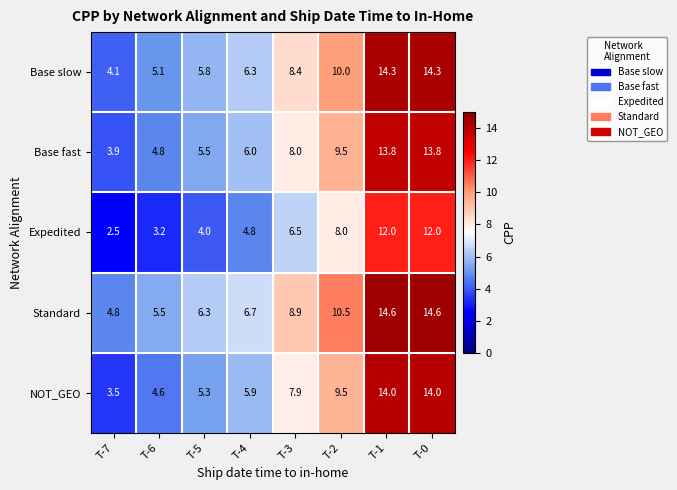

What is the difference between the highest and lowest values at T-2?

2.5